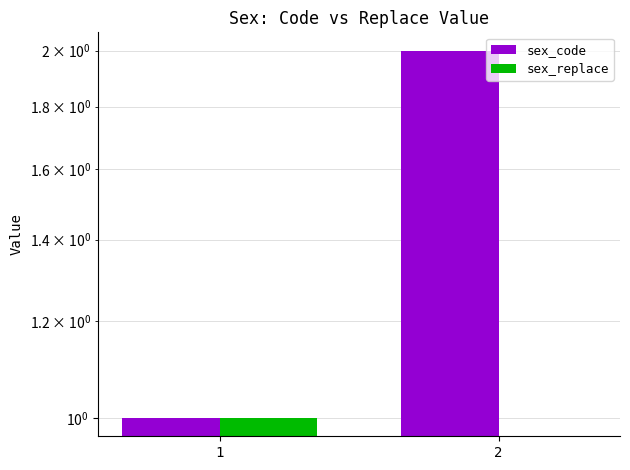

What is the average value of the sex_code series?

2